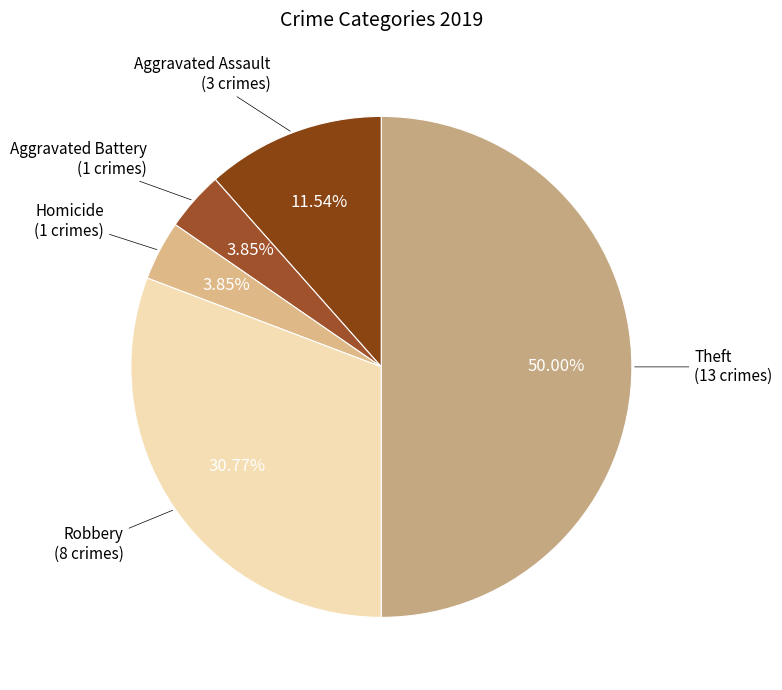

Count the number of slices in the pie.

5